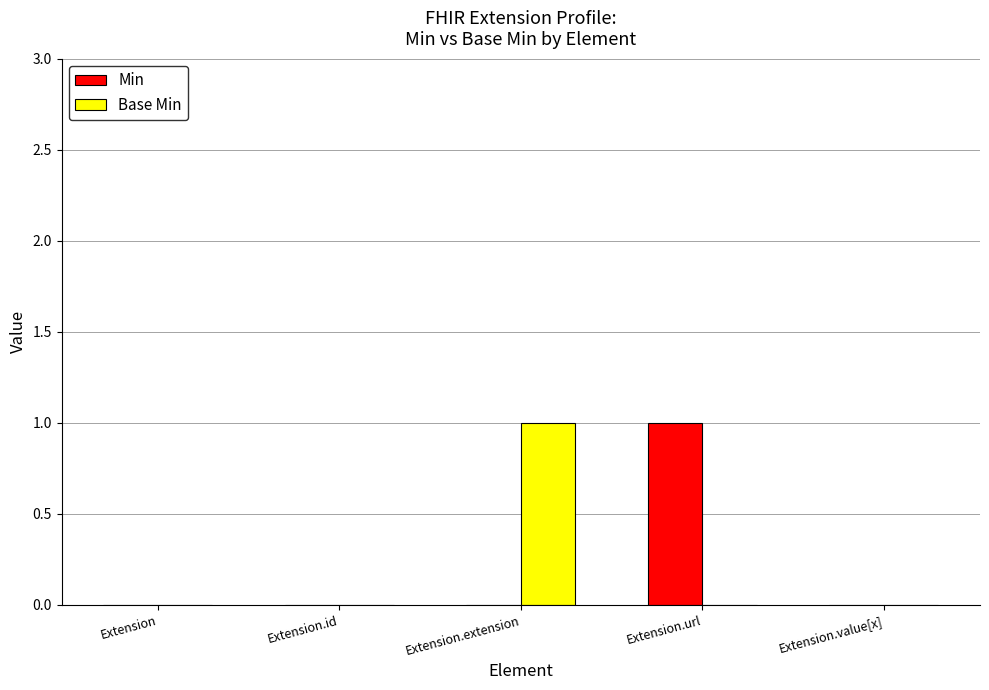

At which label does Min reach its peak?

Extension.url